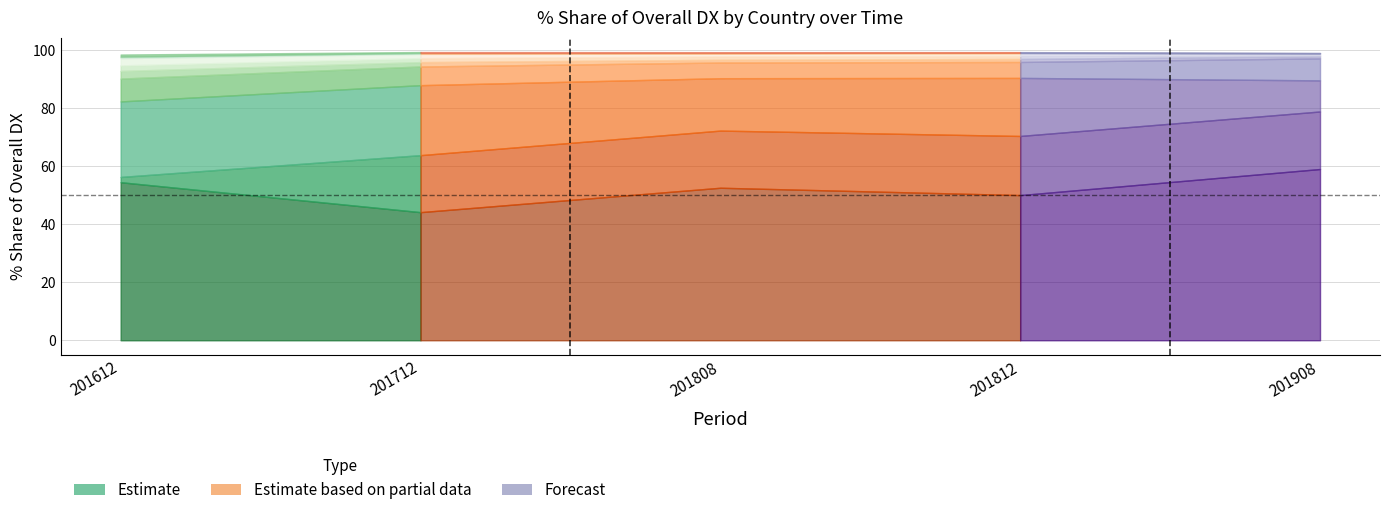

What is the difference between the maximum and second lowest values in the 201808_% Share series?

52.4